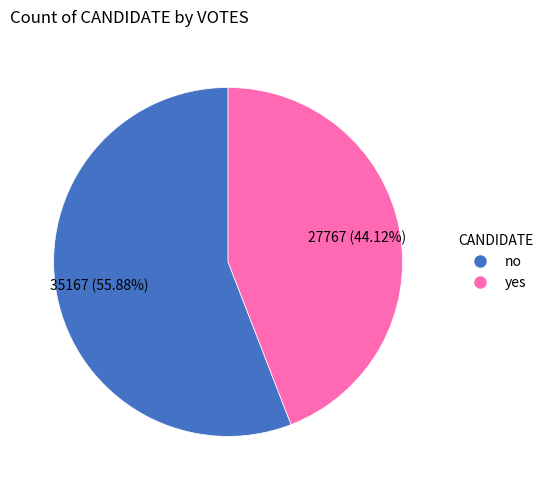

True or false: no accounts for 68% of the total.

False